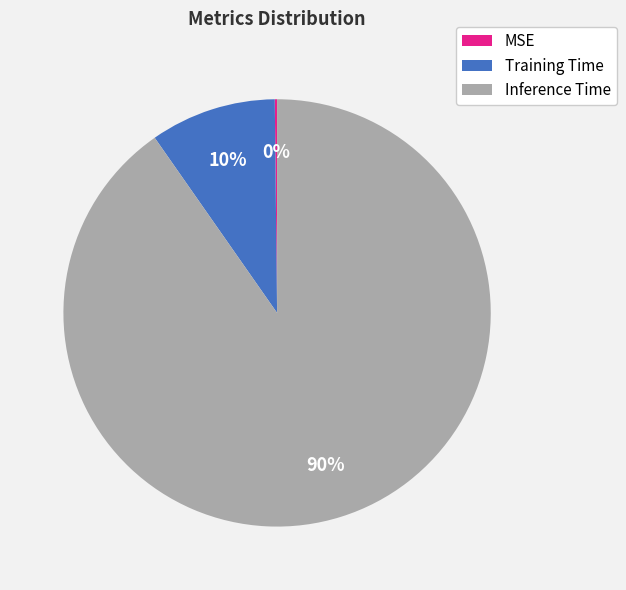

Is Inference Time the majority of the pie?

Yes